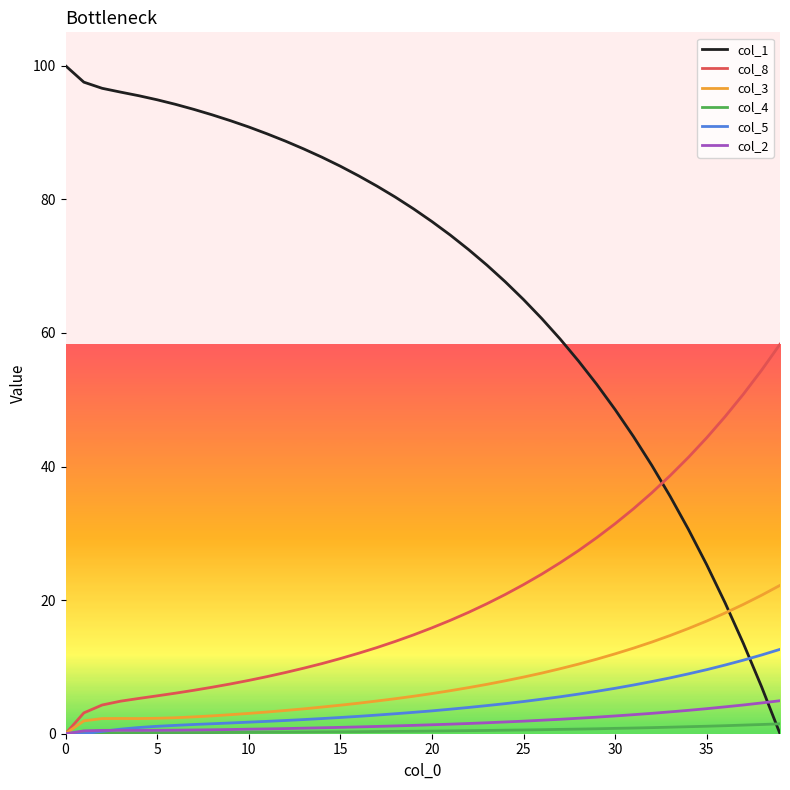

Which series has the largest total across all categories?

col_1